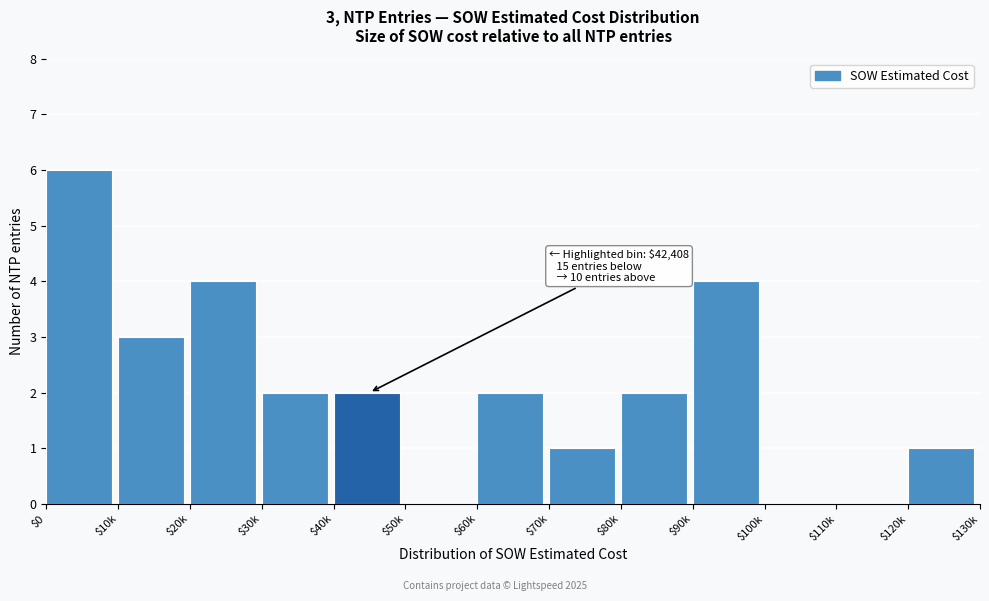

What is the sum of all values?

27